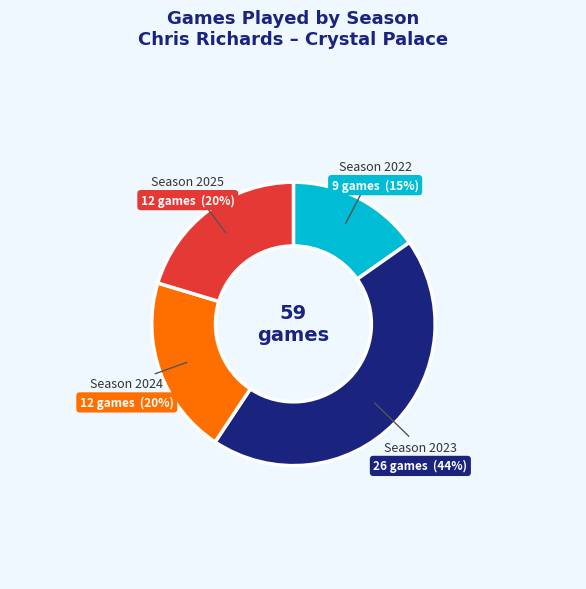

Is there a majority slice in this chart?

No